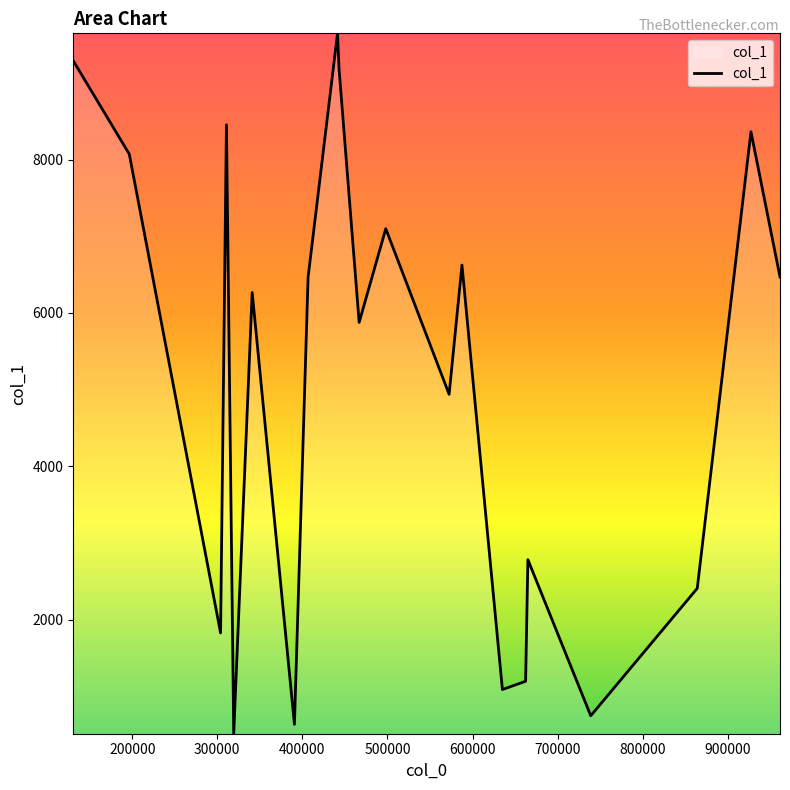

What is the minimum value shown in the chart?

515